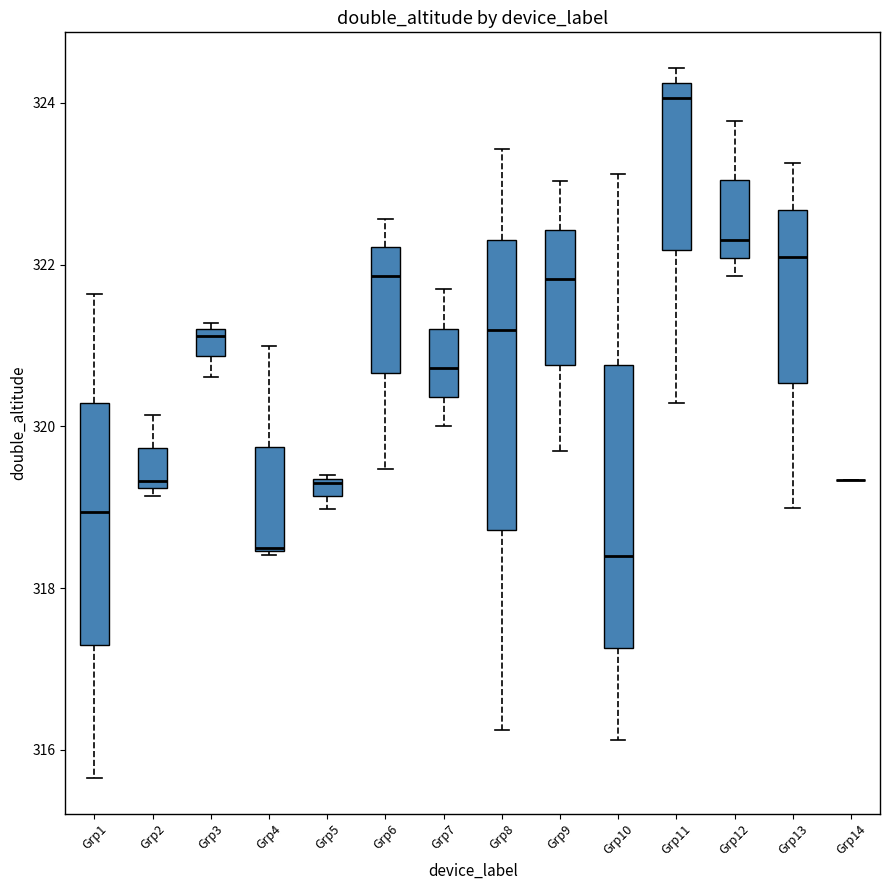

Where does the upper whisker of the box for Grp4 end on the y-axis? The values are not printed on the chart, so give them approximately, as read against the axis.

321.0